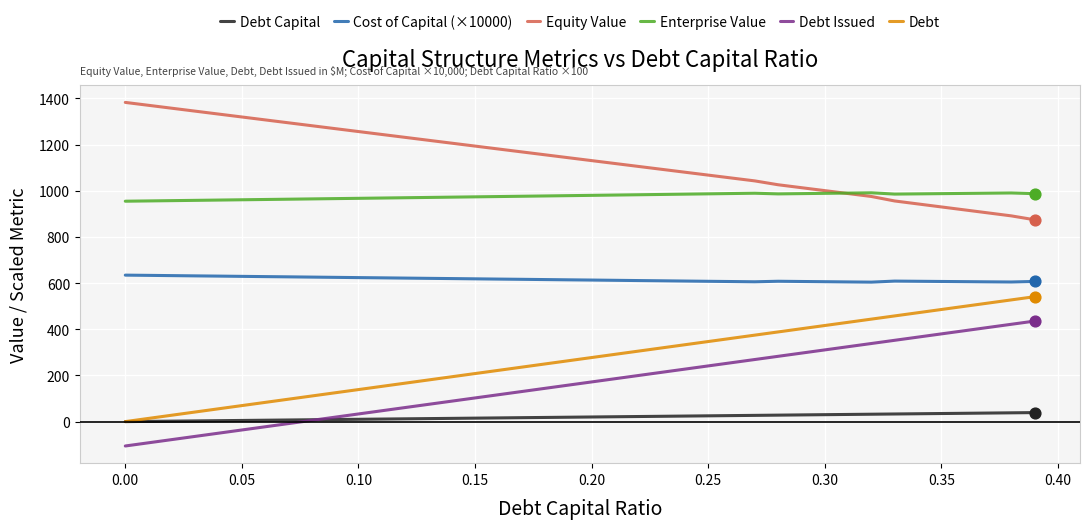

What is the minimum value shown in the chart?

-105.6